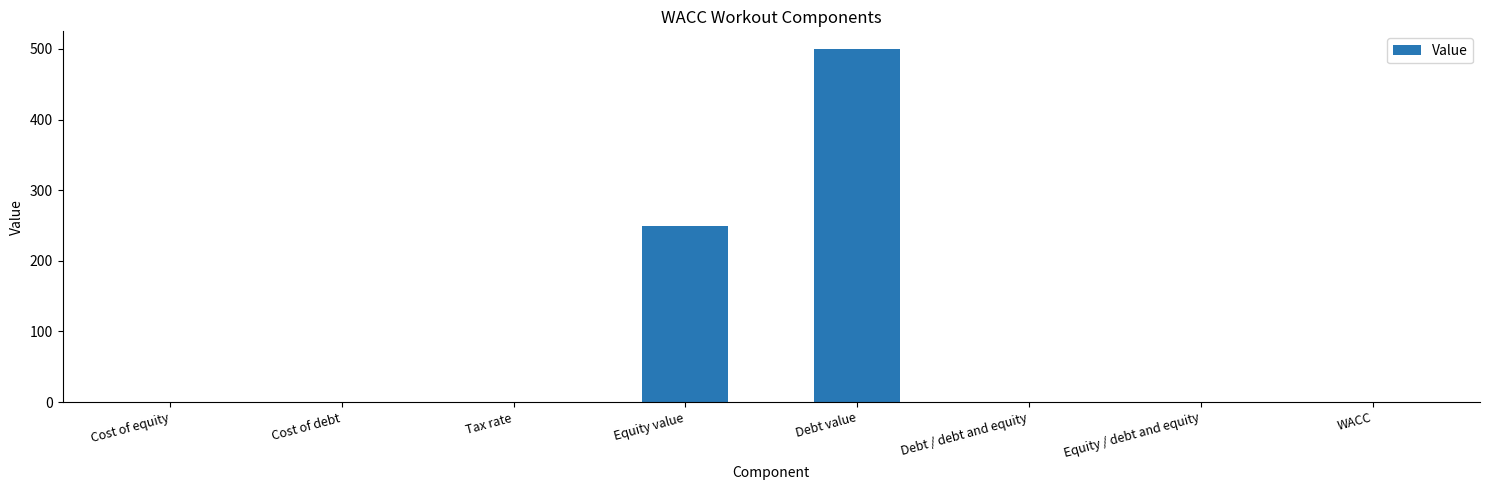

What is the sum of all values?

751.5